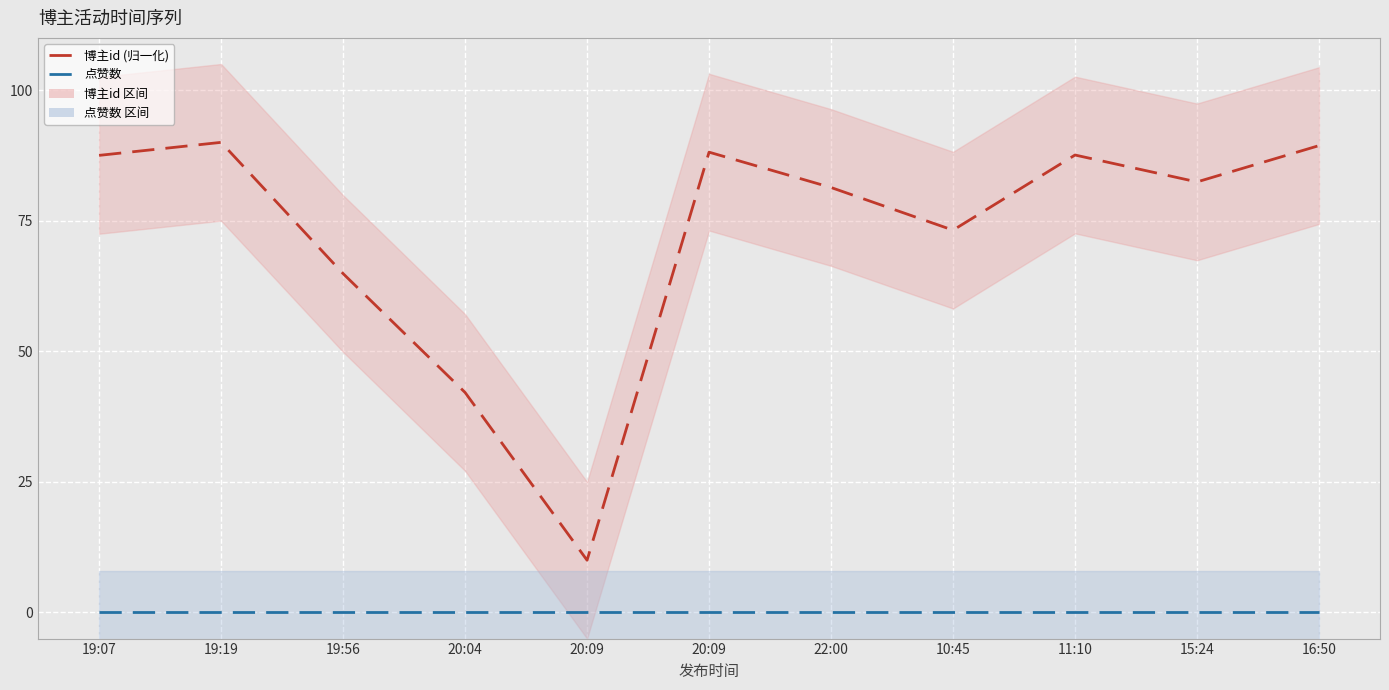

Which category has the highest value across all series?

19:19